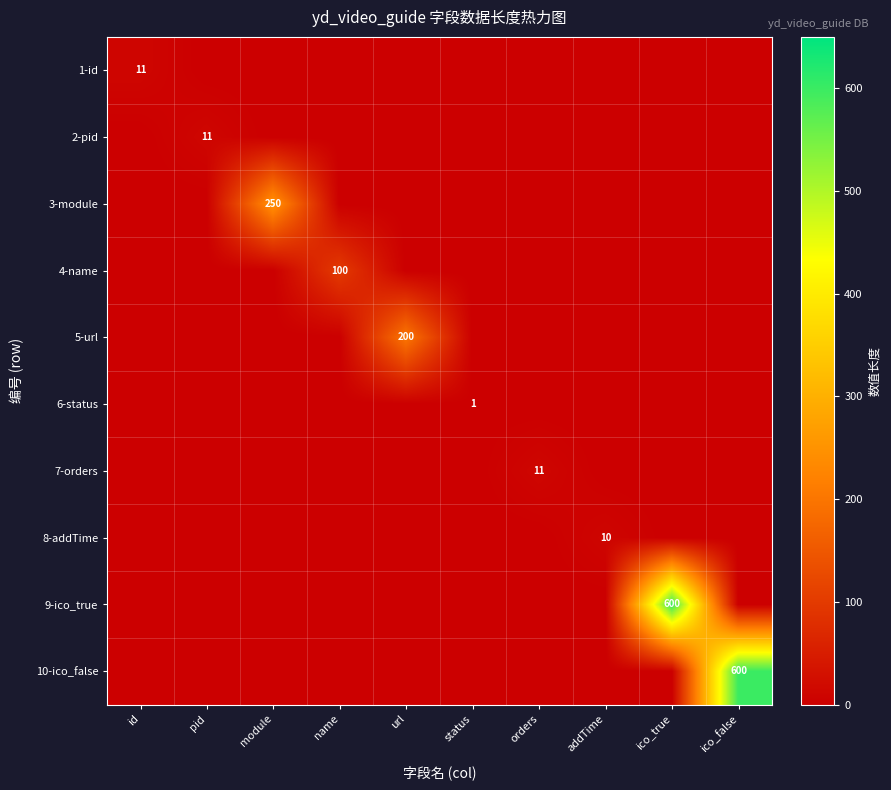

How many data points does each series have?

10